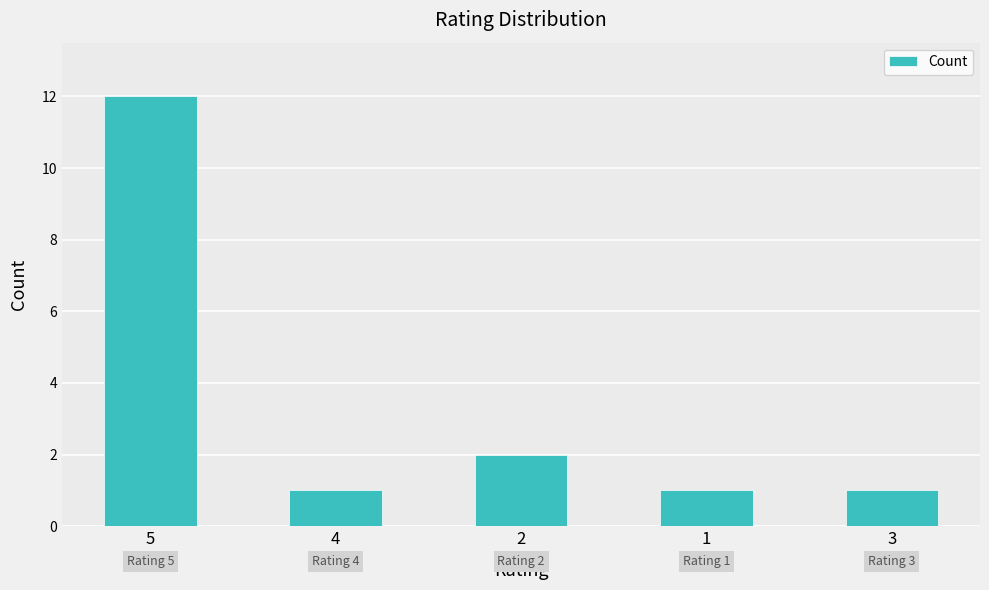

How many series are shown in this chart?

1